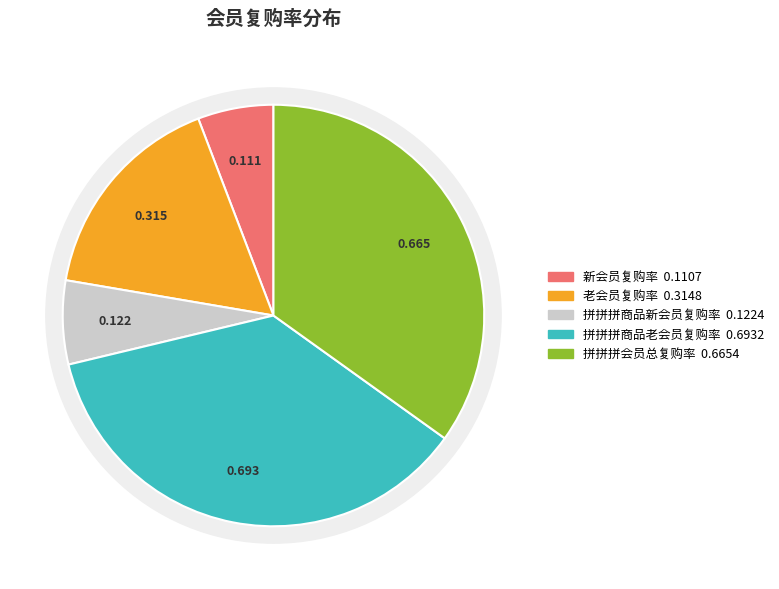

How many segments does this pie chart have?

5